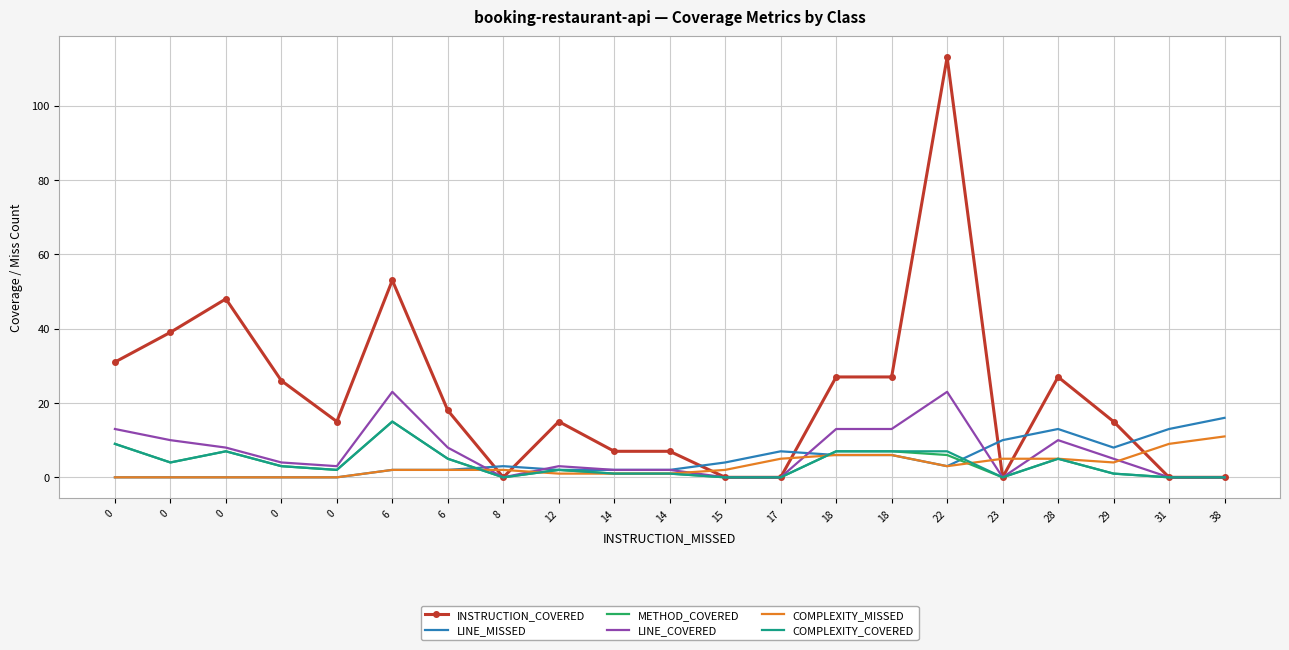

True or false: INSTRUCTION_COVERED has a value of 113 at 22.

True